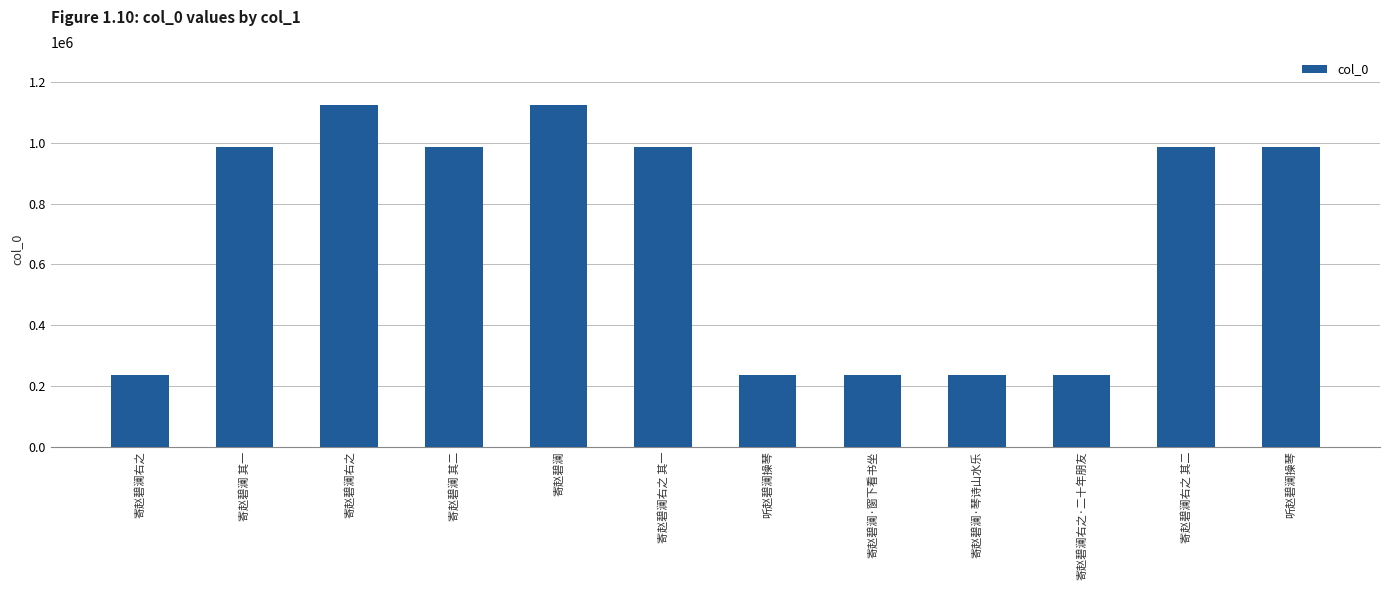

Which has a higher value, 寄赵碧澜·琴诗山水乐 or 寄赵碧澜右之?

寄赵碧澜·琴诗山水乐